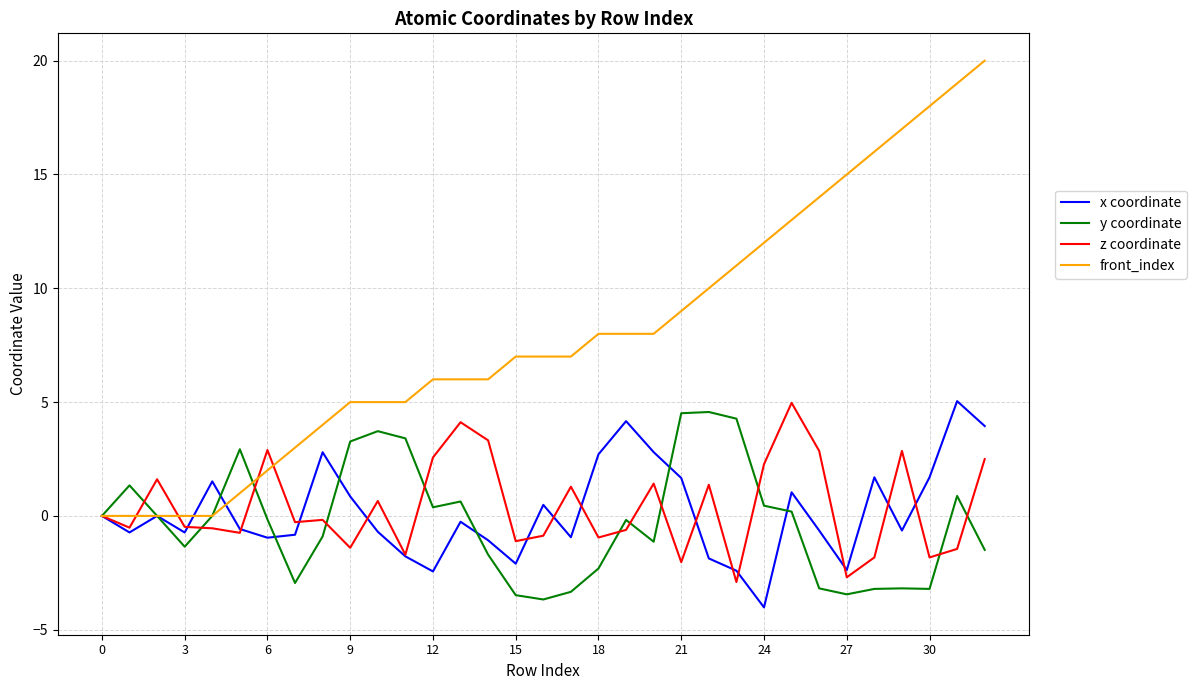

Which series has the largest range (max minus min)?

front_index